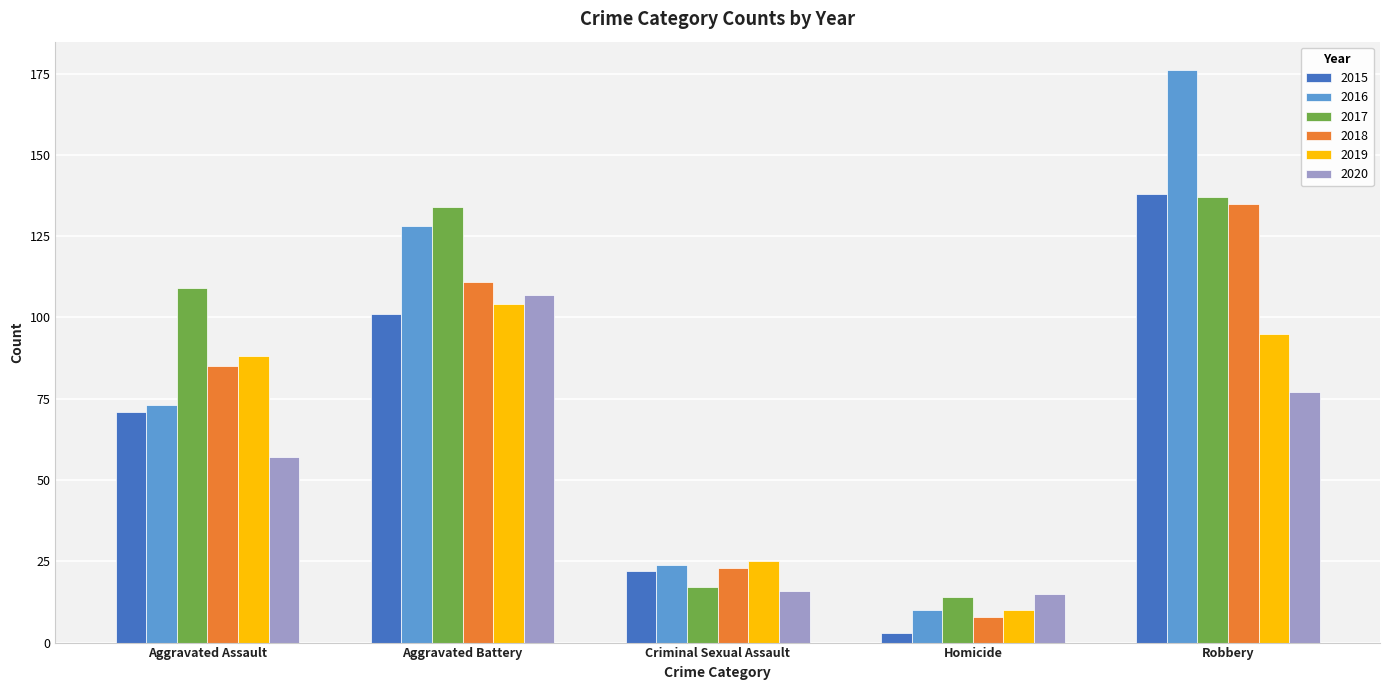

What position from the right is Homicide?

2